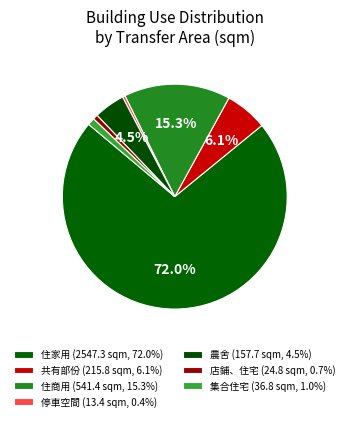

What percentage is the 集合住宅 slice, to the nearest percent?

1%